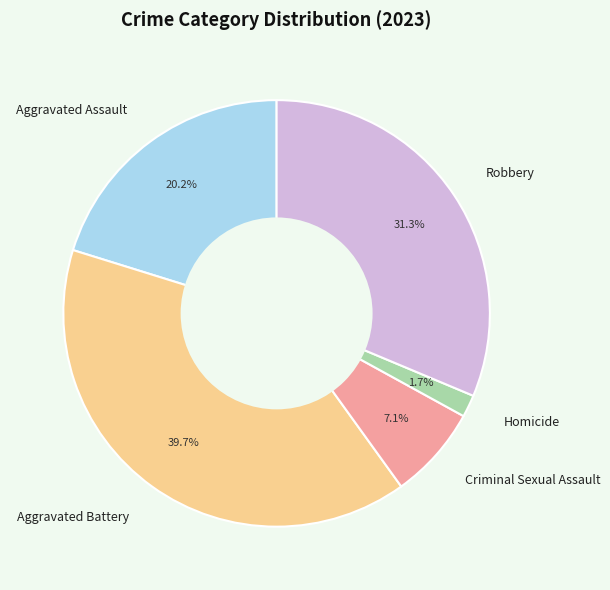

What is the largest slice in the pie chart?

Aggravated Battery